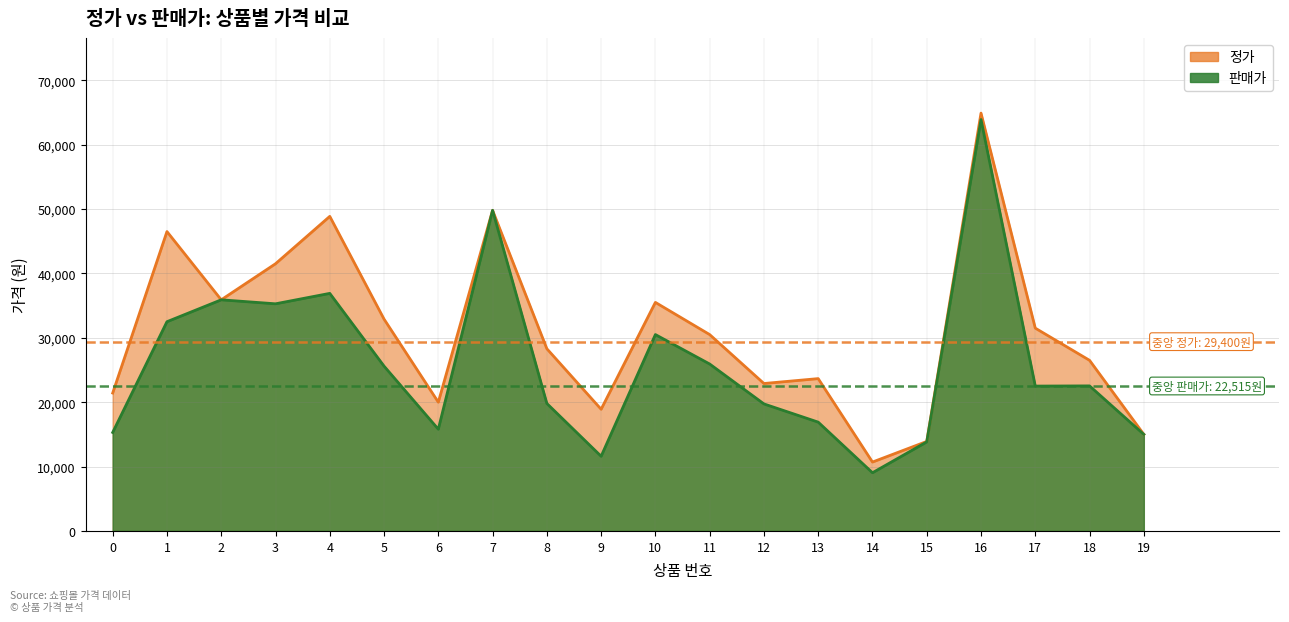

Reading right to left, what are all the values shown in this chart?

정가: 19=15000	18=26500	17=31500	16=64900	15=13900	14=10700	13=23660	12=22900	11=30500	10=35500	9=18900	8=28300	7=49800	6=20000	5=32900	4=48860	3=41500	2=35900	1=46500	0=21420
판매가: 19=15000	18=22530	17=22500	16=63900	15=13830	14=9040	13=16900	12=19730	11=25930	10=30500	9=11600	8=19800	7=49800	6=15800	5=25600	4=36900	3=35280	2=35900	1=32500	0=15300